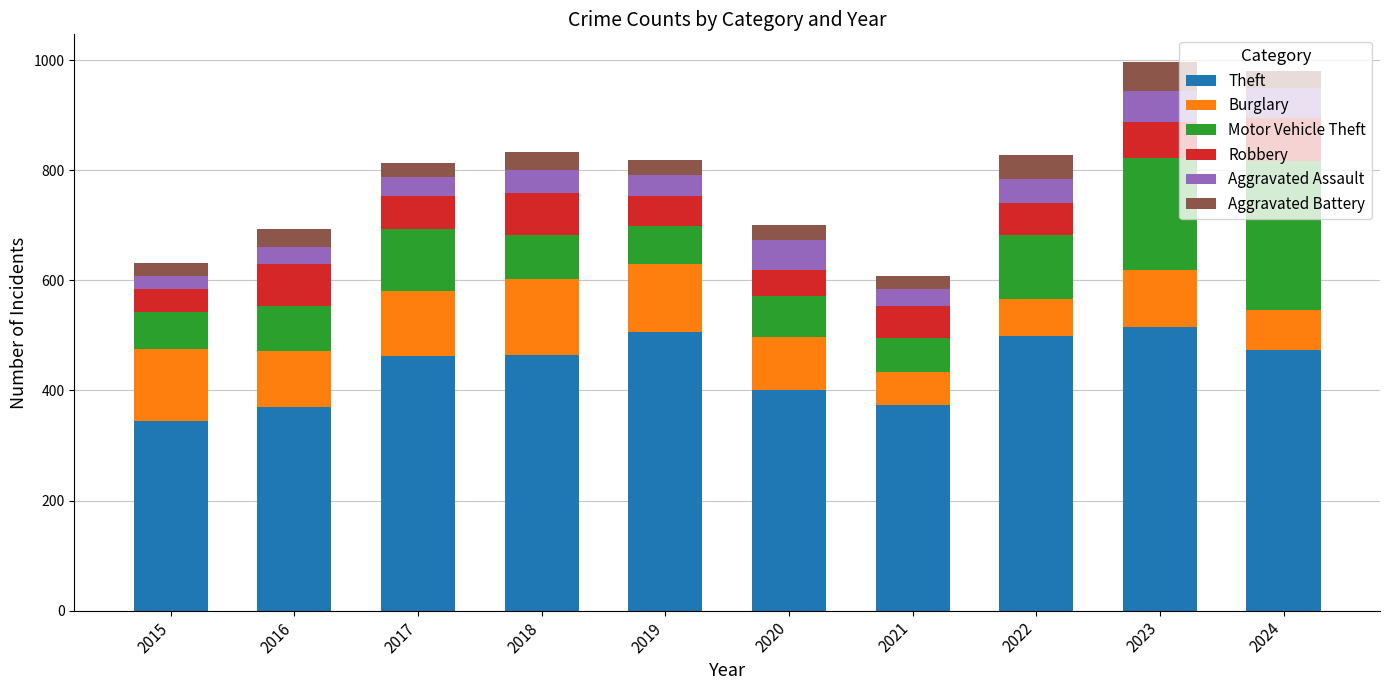

Are the bars horizontal?

No